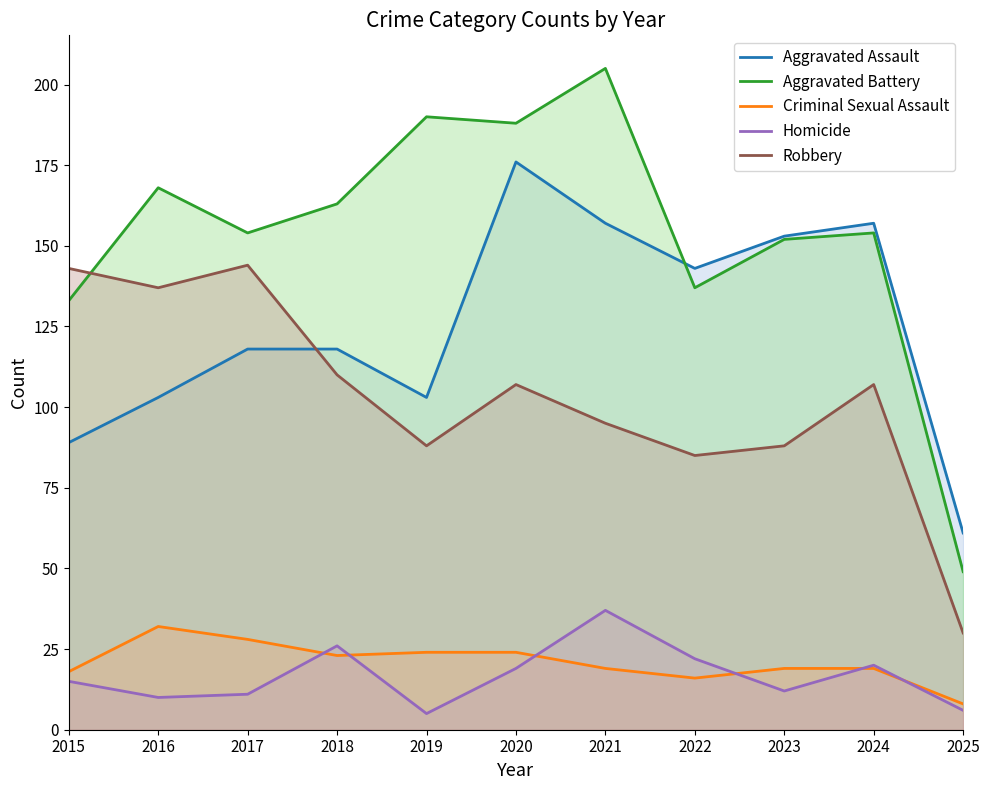

Which series has the largest range (max minus min)?

Aggravated Battery